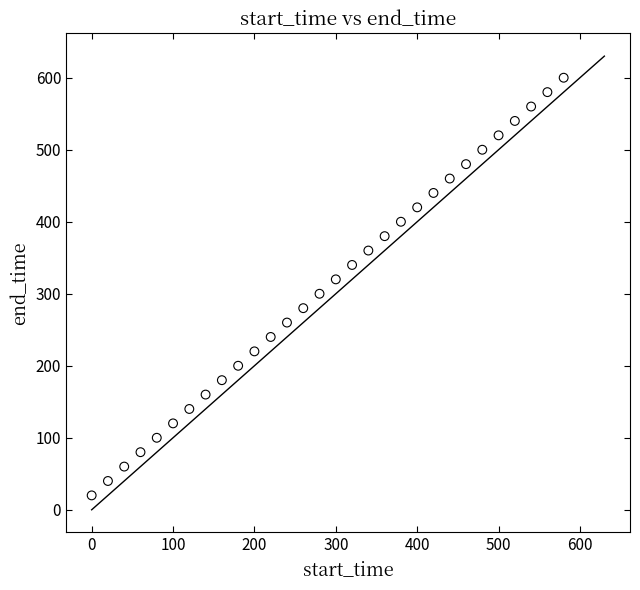

What is the range of X values (max minus min)?

580